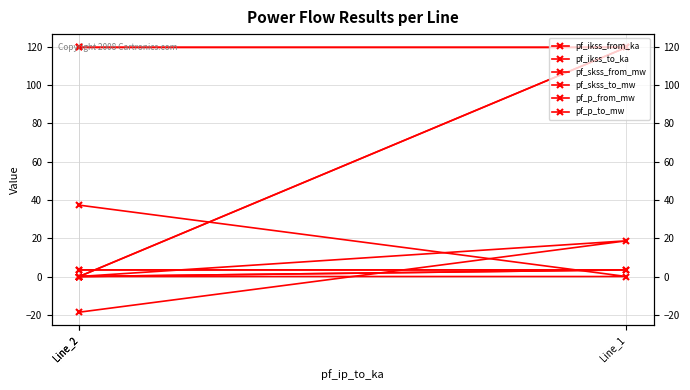

What is the maximum value for pf_p_from_mw?

37.3